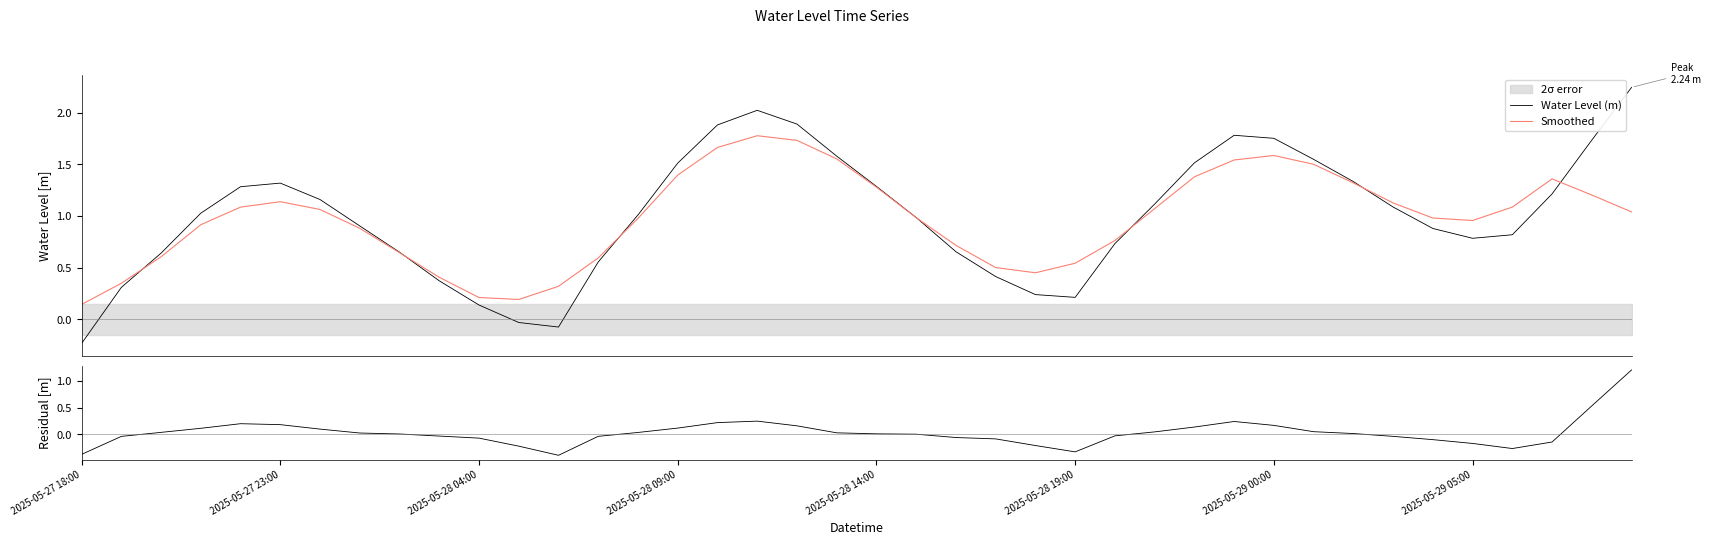

Reading left to right, list all the values displayed in this chart.

Water Level (m): -0.2	0.3	0.6	1.0	1.3	1.3	1.2	0.9	0.6	0.4	0.1	-0.0	-0.1	0.6	1.0	1.5	1.9	2.0	1.9	1.6	1.3	1.0	0.7	0.4	0.2	0.2	0.7	1.1	1.5	1.8	1.8	1.5	1.3	1.1	0.9	0.8	0.8	1.2	1.7	2.2
Smoothed: 0.1	0.3	0.6	0.9	1.1	1.1	1.1	0.9	0.6	0.4	0.2	0.2	0.3	0.6	1.0	1.4	1.7	1.8	1.7	1.6	1.3	1.0	0.7	0.5	0.4	0.5	0.8	1.1	1.4	1.5	1.6	1.5	1.3	1.1	1.0	1.0	1.1	1.4	1.2	1.0
Residual: -0.4	-0.0	0.0	0.1	0.2	0.2	0.1	0.0	0.0	-0.0	-0.1	-0.2	-0.4	-0.0	0.0	0.1	0.2	0.2	0.2	0.0	0.0	0.0	-0.1	-0.1	-0.2	-0.3	-0.0	0.0	0.1	0.2	0.2	0.0	0.0	-0.0	-0.1	-0.2	-0.3	-0.1	0.5	1.2